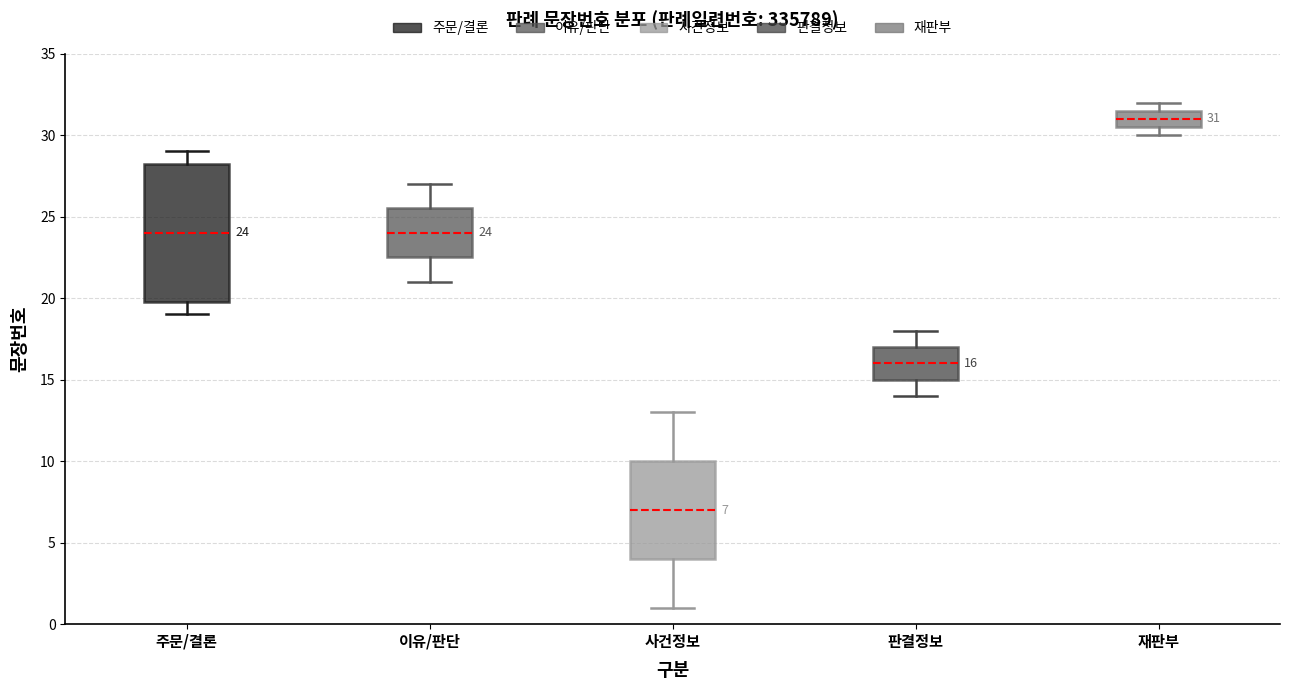

Which box's median line is the lowest?

사건정보